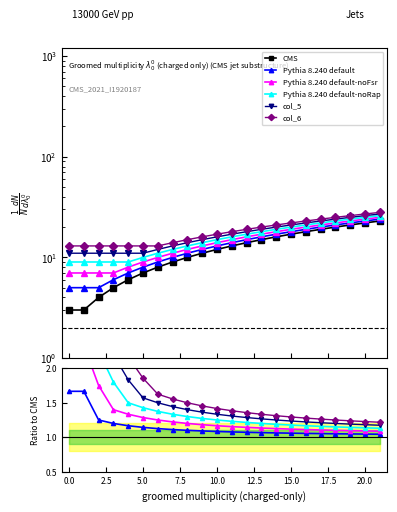

True or false: Pythia 8.240 default-noFsr and Pythia 8.240 default-noRap cross at least once.

False